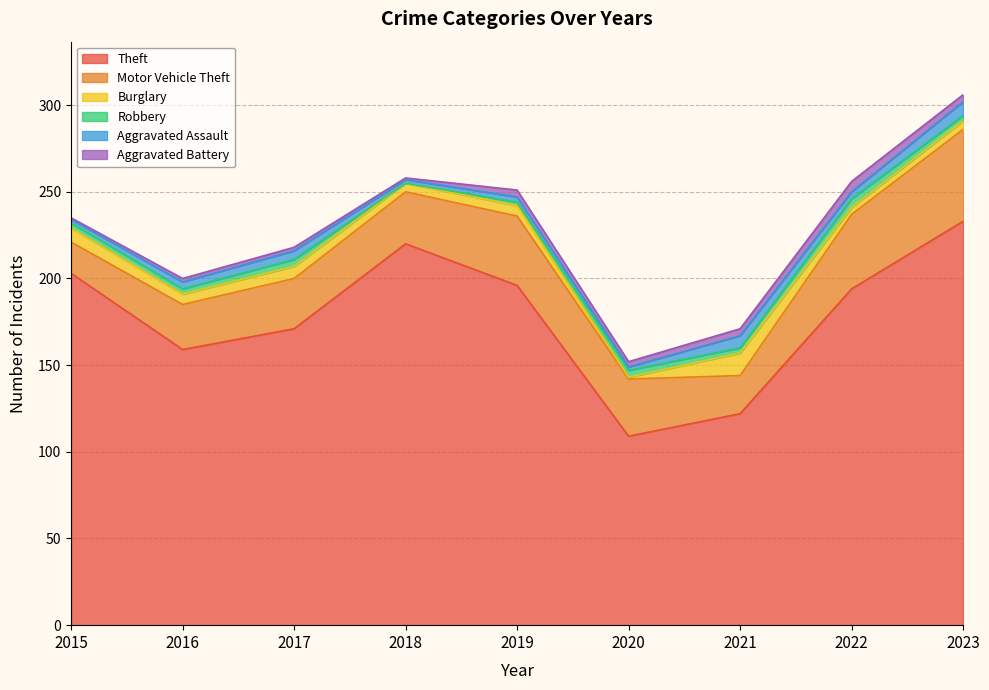

The Robbery series shows 3 at 2023. True or false?

True